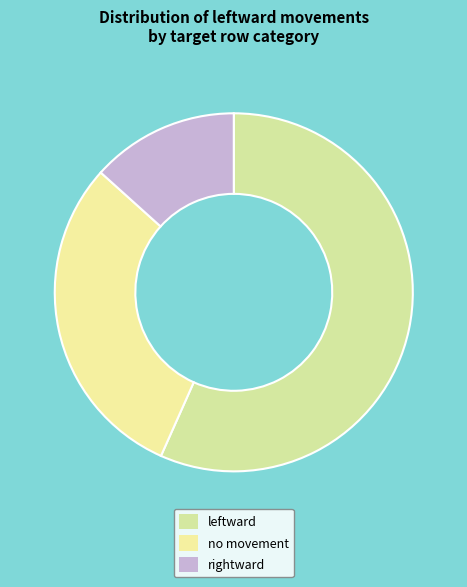

Rank the categories by value from highest to lowest.

leftward, no movement, rightward